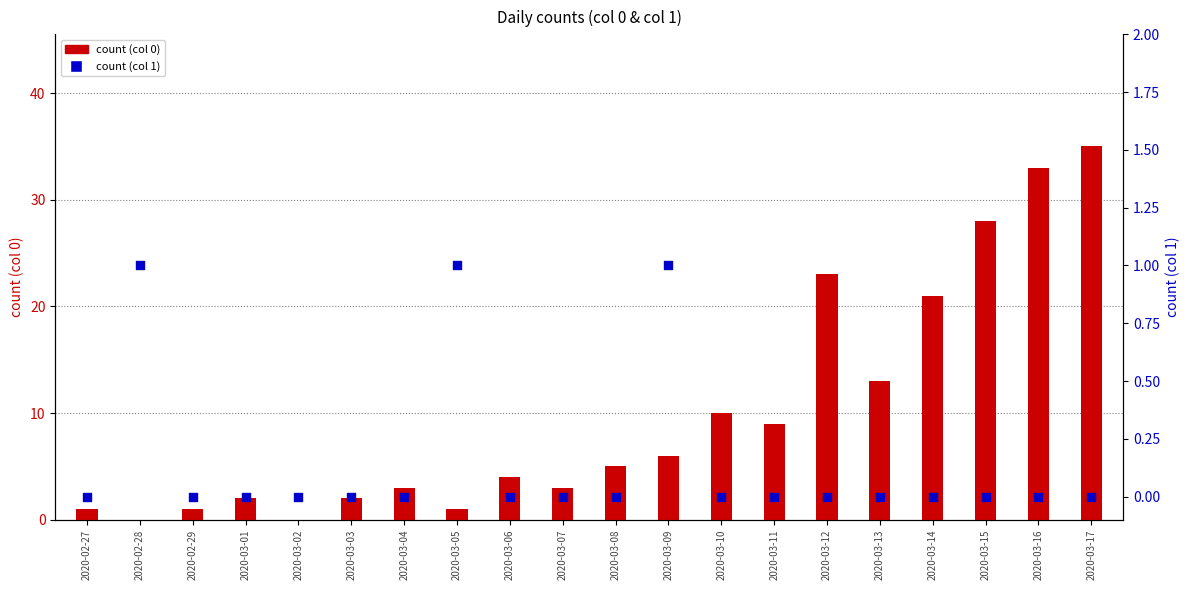

At how many categories does at least one series exceed 9?

7